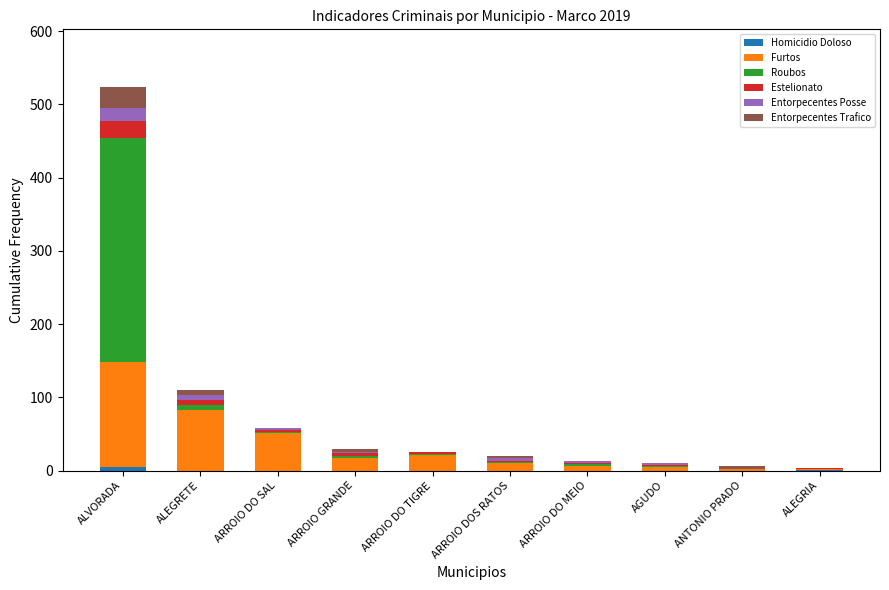

At which category is the sum across all series the highest?

ALVORADA